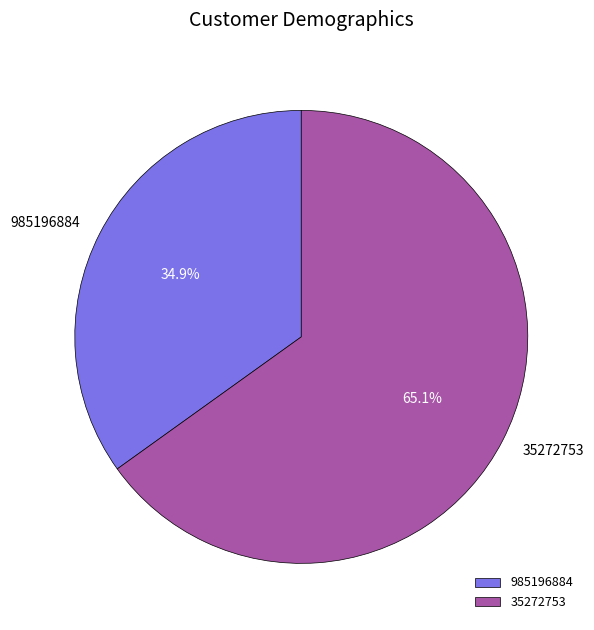

How many slices are in this pie chart?

2